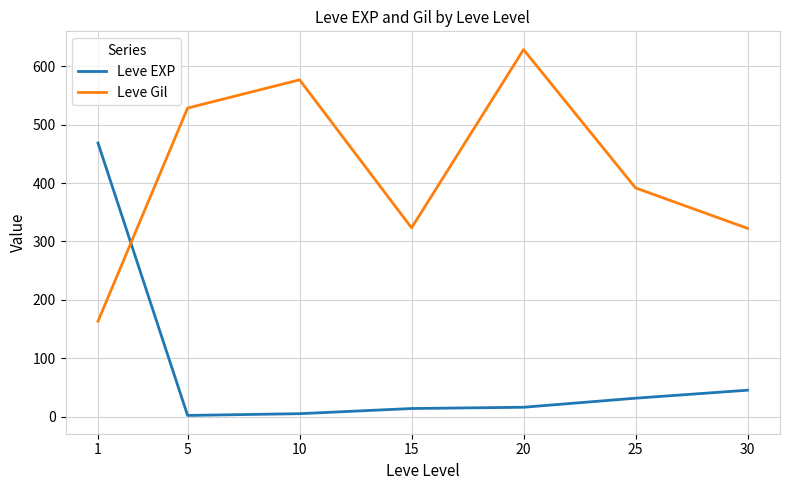

Does the chart have visible grid lines?

Yes